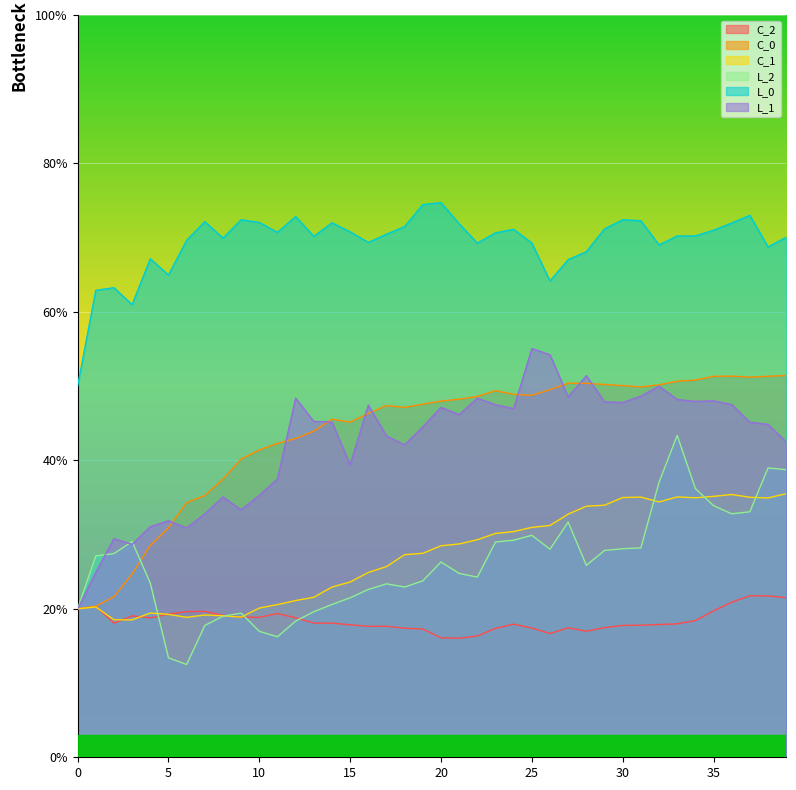

Which label corresponds to the smallest value in the chart?

6